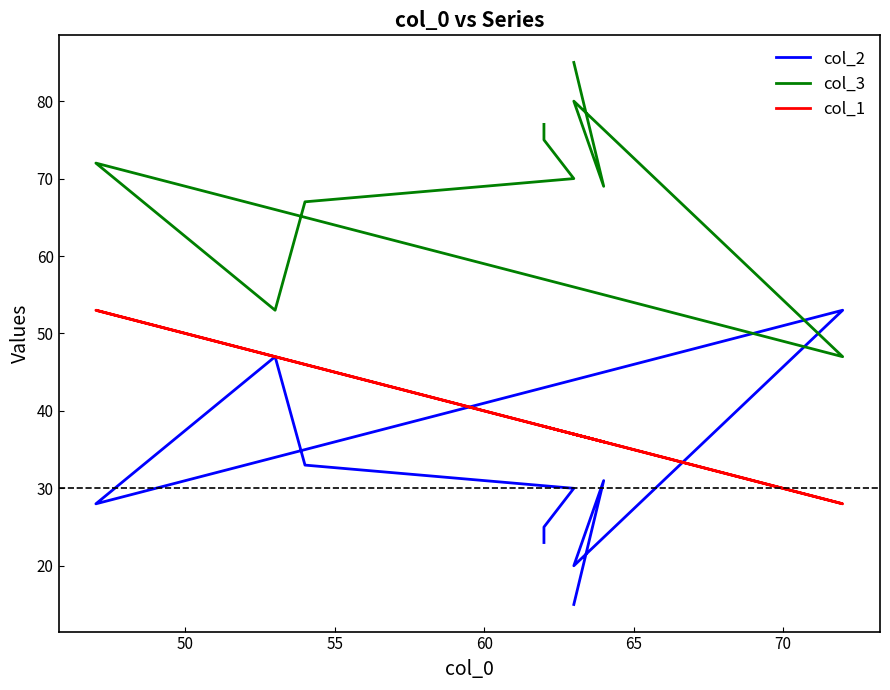

The value of col_2 at 7 is 40. True or false?

False